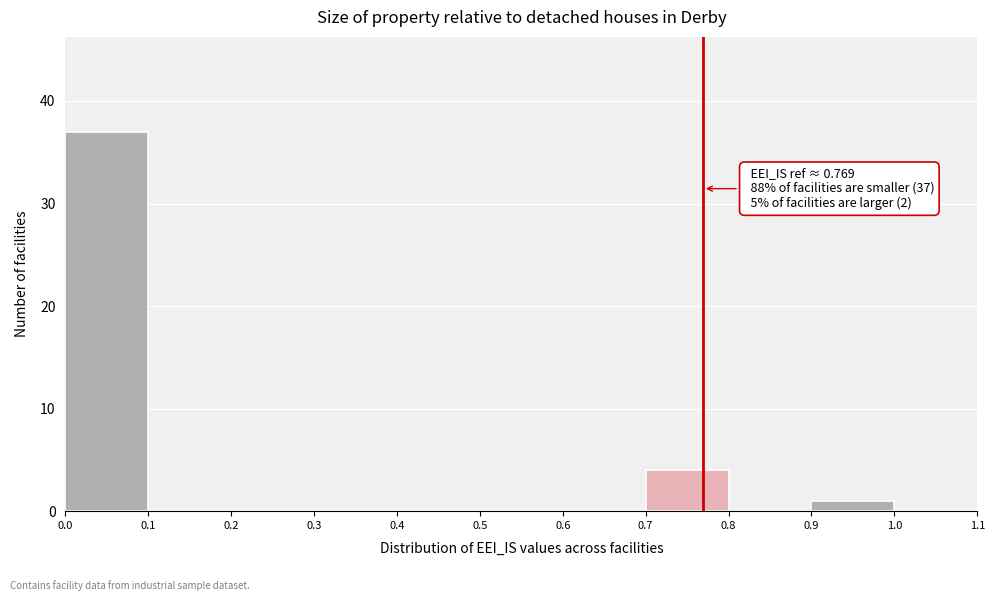

Which range on the x-axis has the tallest bar?

0.0 to 0.1